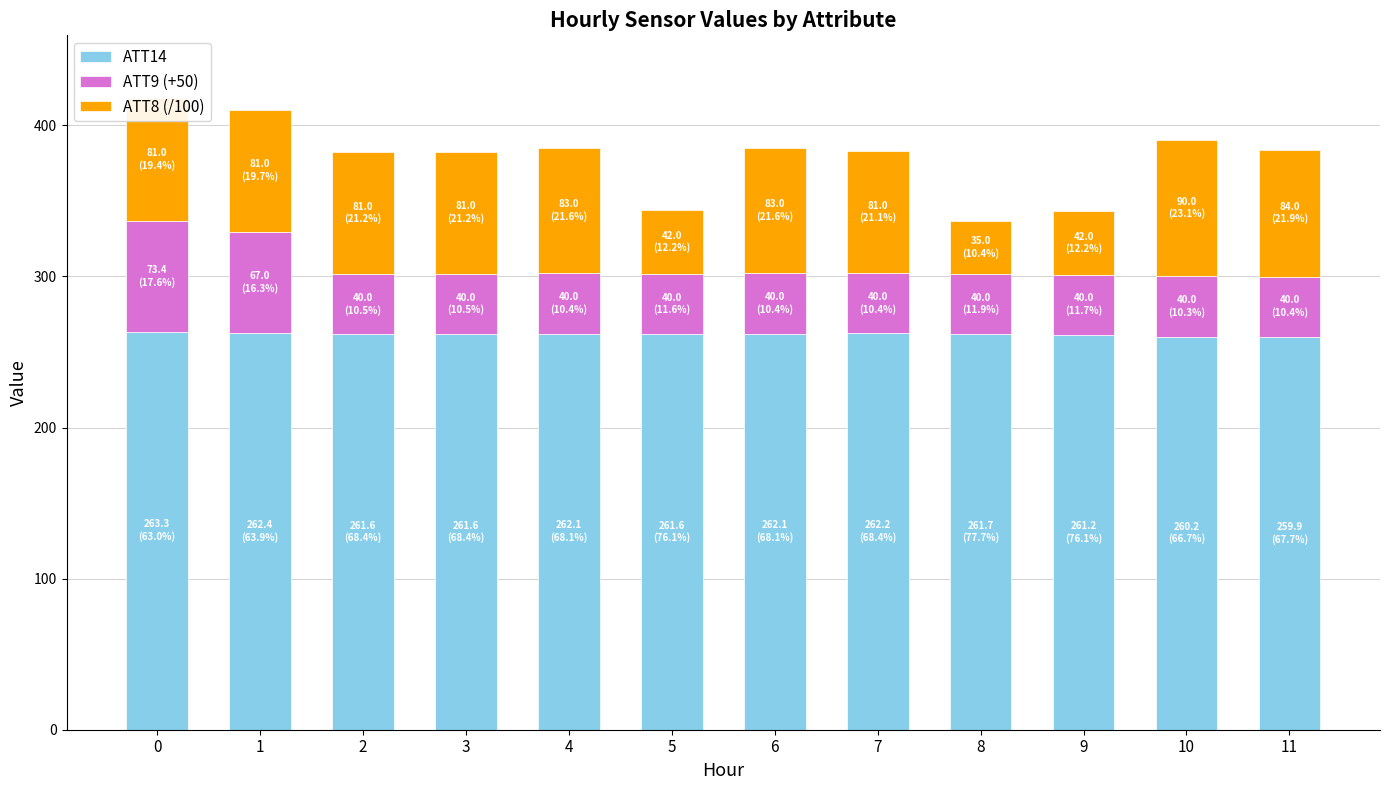

What is the total value across all series at 2?

382.6